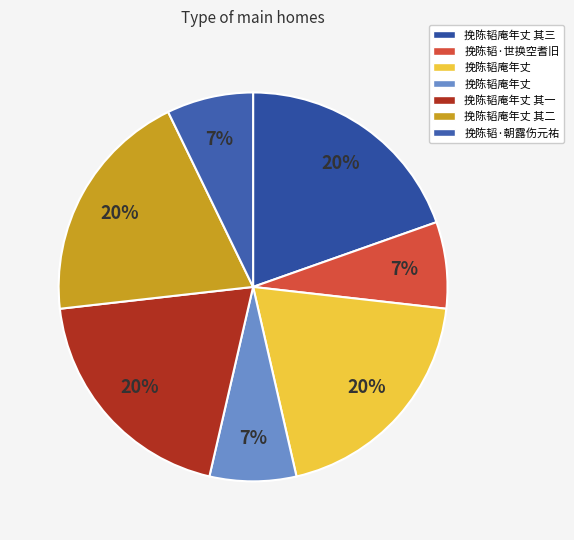

How many segments does this pie chart have?

7